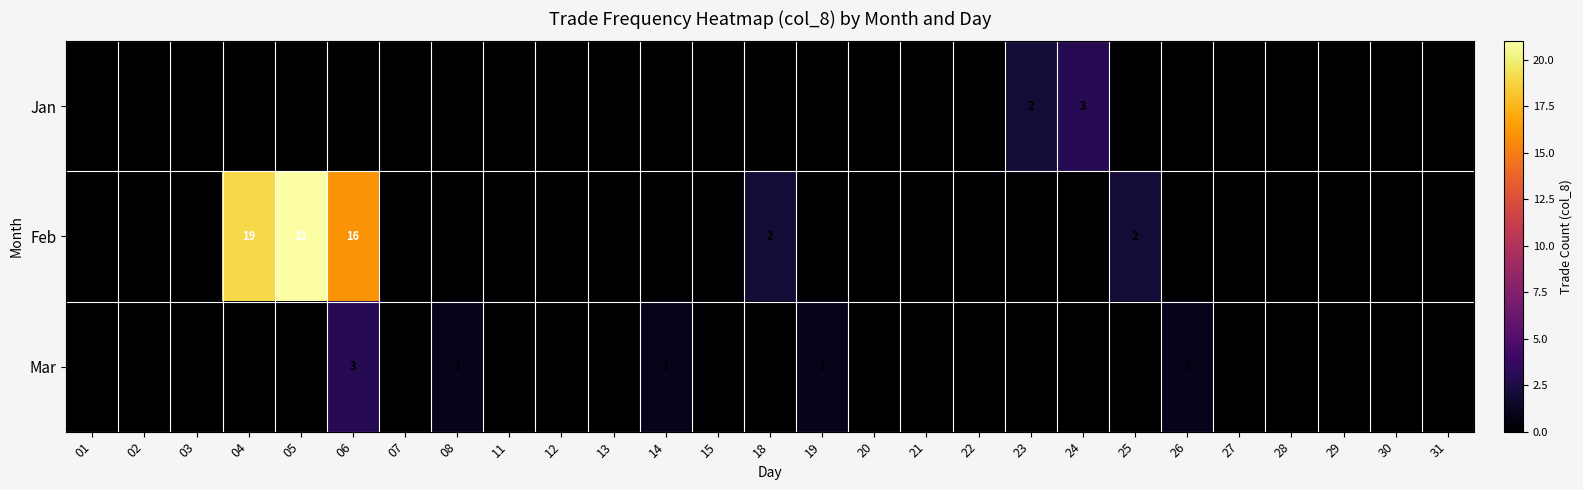

The Mar series shows 0 at 14. True or false?

False